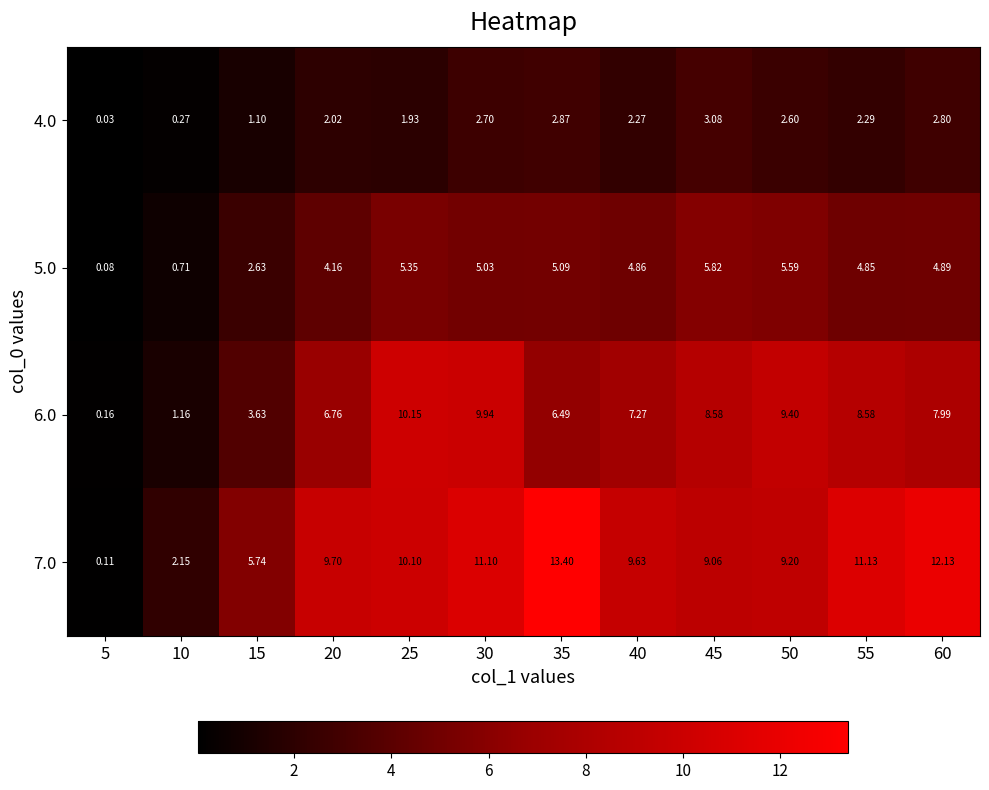

Is the value of 6.0 at 10 greater than the value of 7.0 at 50?

No